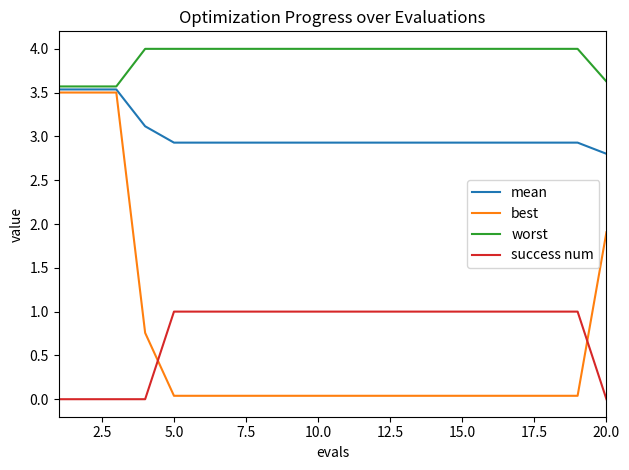

Count the success num values in the range 1 to 2.

15